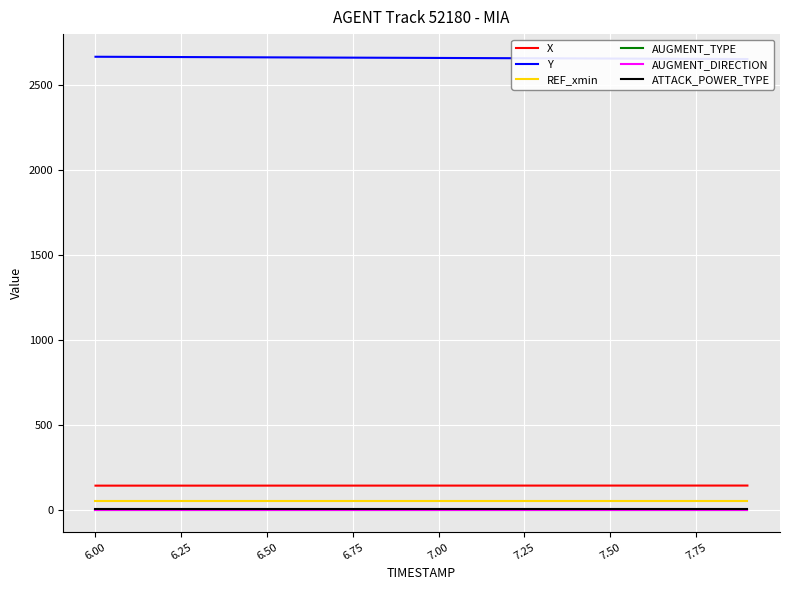

What is the highest value of the X series?

142.2